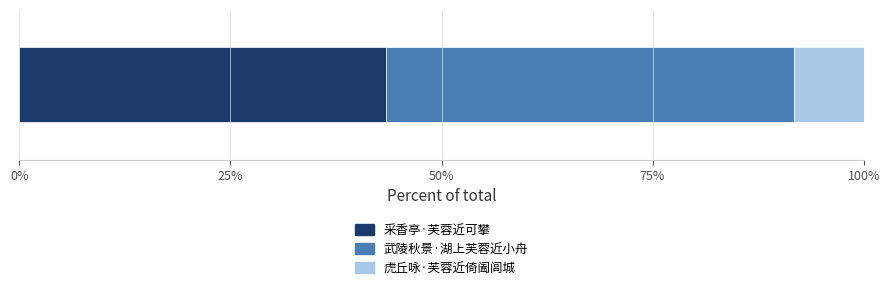

What are all the series names shown in the legend?

采香亭·芙蓉近可攀, 武陵秋景·湖上芙蓉近小舟, 虎丘咏·芙蓉近倚阖闾城